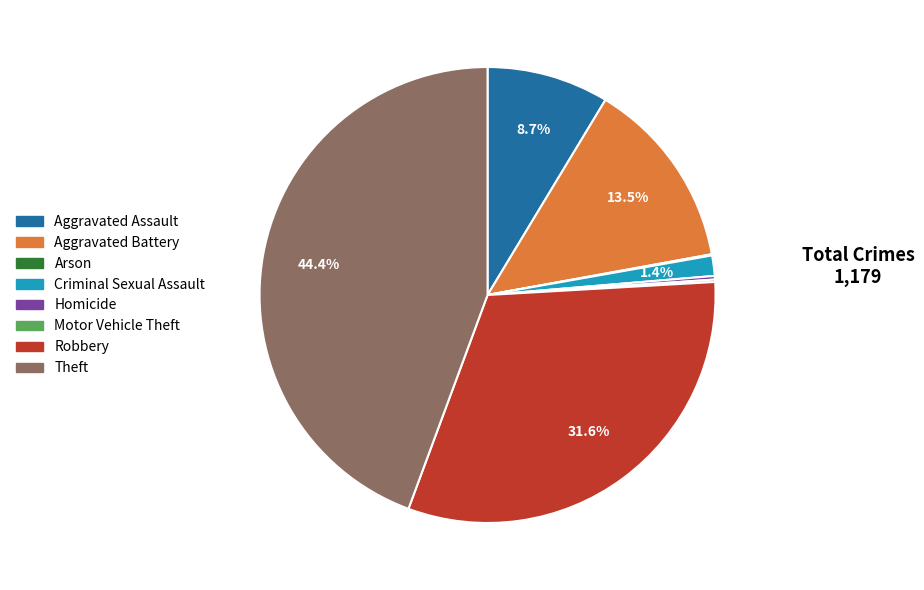

Which slice is the largest?

Theft